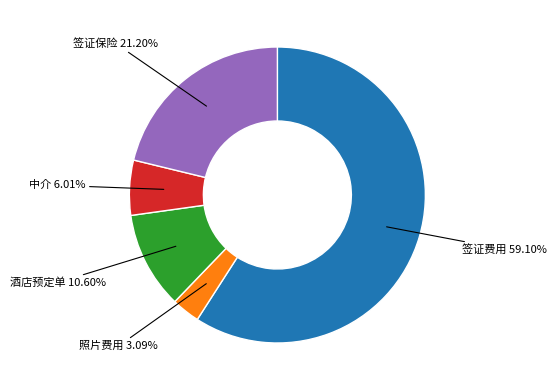

Does any single category account for the majority?

Yes